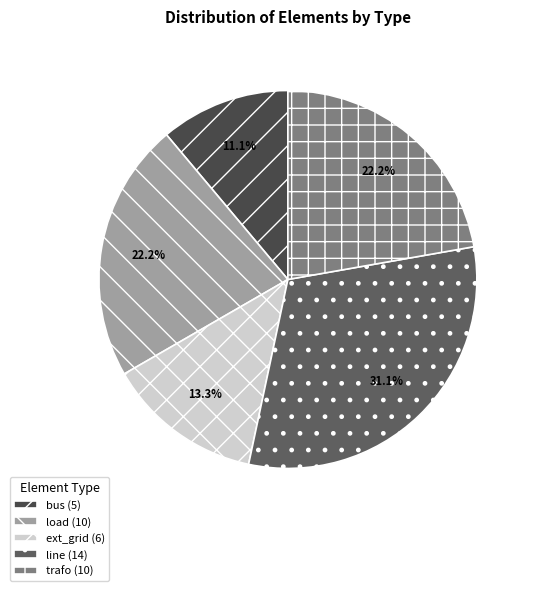

What is the largest slice in the pie chart?

line